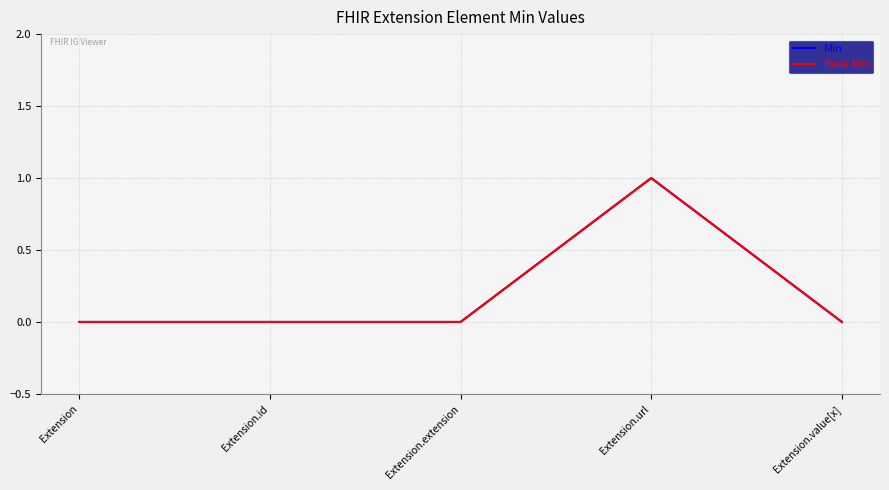

What is the label of the 4th point from the left?

Extension.url